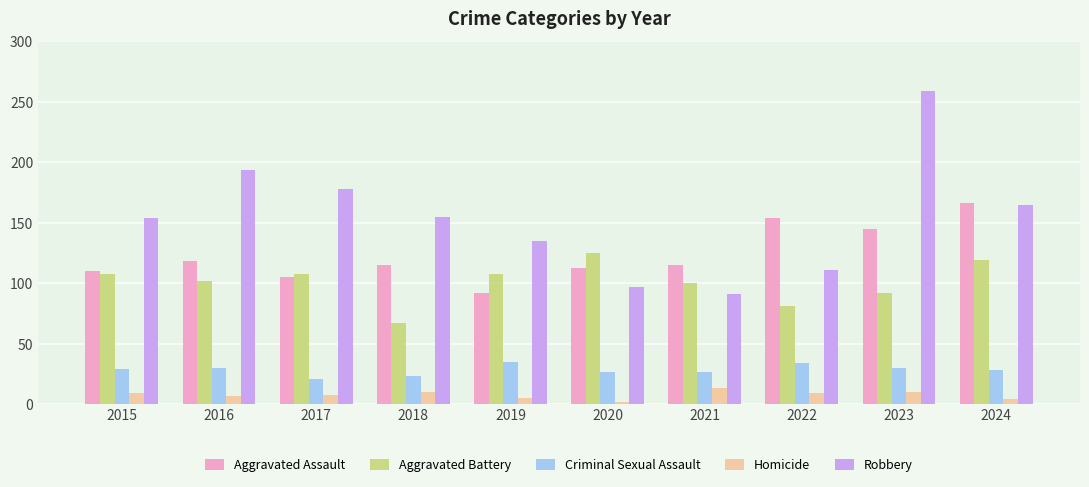

True or false: Robbery has a value of 153 at 2020.

False